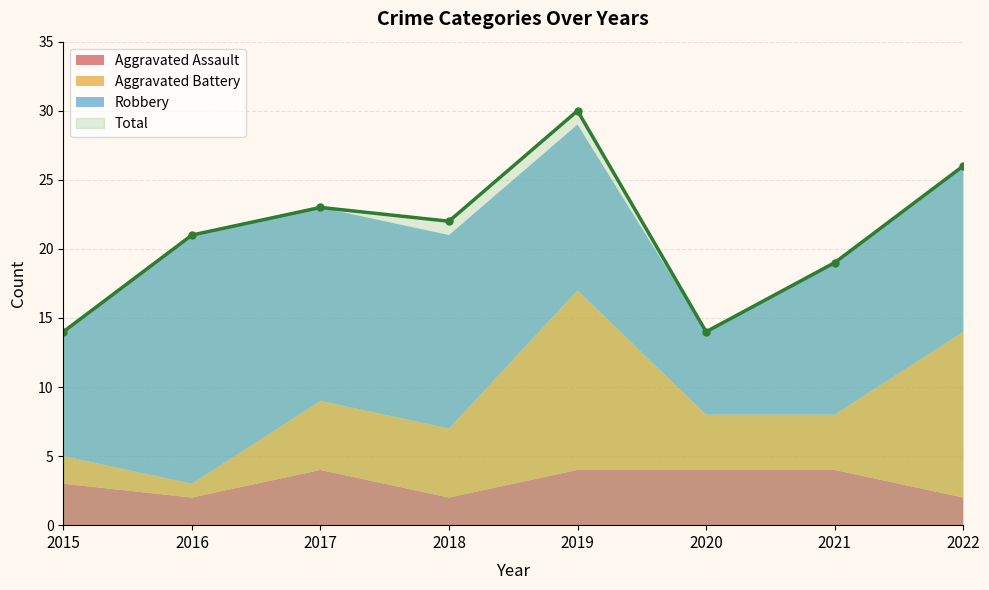

Does the chart have visible grid lines?

Yes